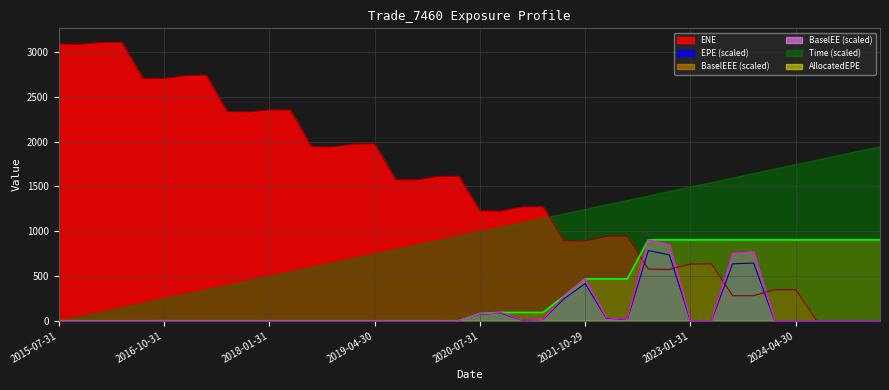

At which label is BaselEE closest to 451?

2021-10-29